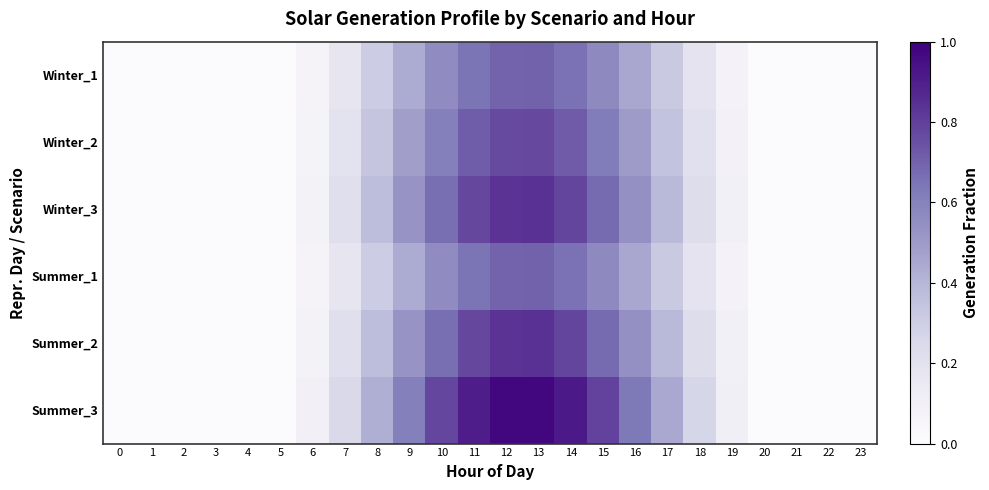

Reading left to right, transcribe all the data shown in this chart.

Winter_1: 0=0.0	1=0.0	2=0.0	3=0.0	4=0.0	5=0.0	6=0.1	7=0.2	8=0.3	9=0.4	10=0.6	11=0.6	12=0.7	13=0.7	14=0.7	15=0.6	16=0.4	17=0.3	18=0.2	19=0.1	20=0.0	21=0.0	22=0.0	23=0.0
Winter_2: 0=0.0	1=0.0	2=0.0	3=0.0	4=0.0	5=0.0	6=0.1	7=0.2	8=0.3	9=0.5	10=0.6	11=0.7	12=0.8	13=0.8	14=0.7	15=0.6	16=0.5	17=0.4	18=0.2	19=0.1	20=0.0	21=0.0	22=0.0	23=0.0
Winter_3: 0=0.0	1=0.0	2=0.0	3=0.0	4=0.0	5=0.0	6=0.1	7=0.2	8=0.4	9=0.5	10=0.7	11=0.8	12=0.8	13=0.8	14=0.8	15=0.7	16=0.5	17=0.4	18=0.2	19=0.1	20=0.0	21=0.0	22=0.0	23=0.0
Summer_1: 0=0.0	1=0.0	2=0.0	3=0.0	4=0.0	5=0.0	6=0.1	7=0.2	8=0.3	9=0.4	10=0.6	11=0.6	12=0.7	13=0.7	14=0.7	15=0.6	16=0.4	17=0.3	18=0.2	19=0.1	20=0.0	21=0.0	22=0.0	23=0.0
Summer_2: 0=0.0	1=0.0	2=0.0	3=0.0	4=0.0	5=0.0	6=0.1	7=0.2	8=0.4	9=0.5	10=0.7	11=0.8	12=0.8	13=0.8	14=0.8	15=0.7	16=0.5	17=0.4	18=0.2	19=0.1	20=0.0	21=0.0	22=0.0	23=0.0
Summer_3: 0=0.0	1=0.0	2=0.0	3=0.0	4=0.0	5=0.0	6=0.1	7=0.3	8=0.4	9=0.6	10=0.8	11=0.9	12=1.0	13=1.0	14=0.9	15=0.8	16=0.6	17=0.4	18=0.3	19=0.1	20=0.0	21=0.0	22=0.0	23=0.0